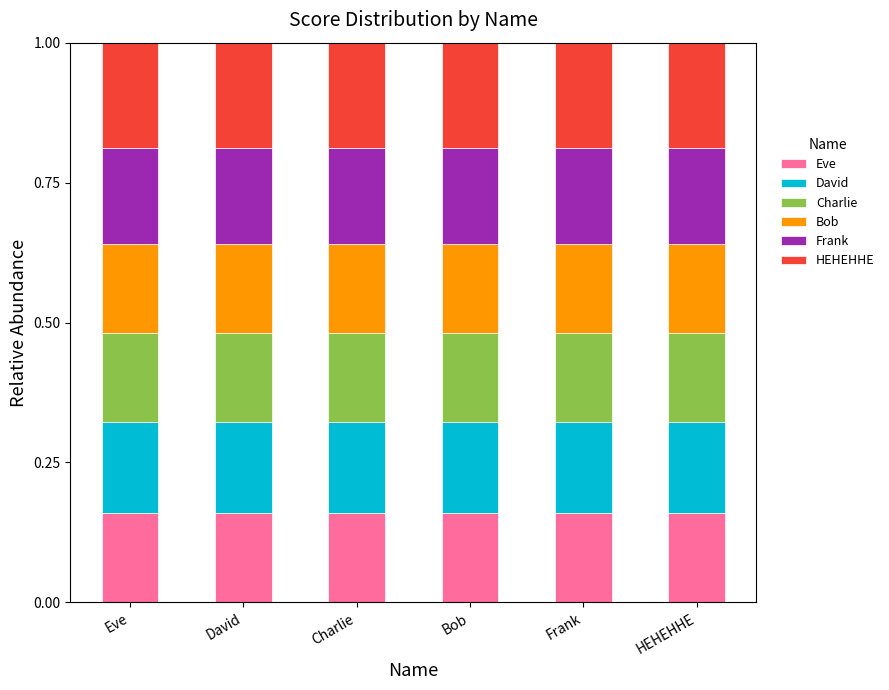

What is the total value across all series at HEHEHHE?

1.0